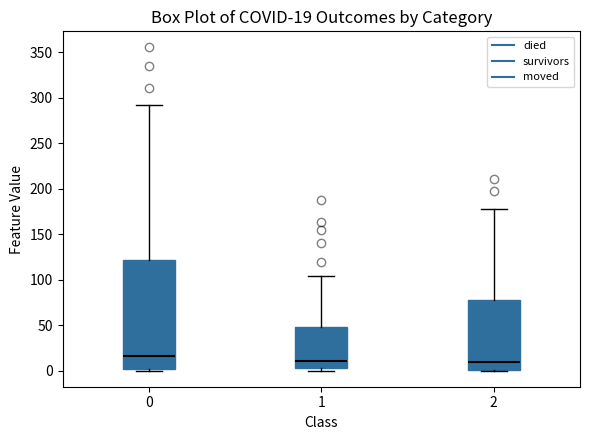

Which box is the tallest, from its lower edge to its upper edge?

0